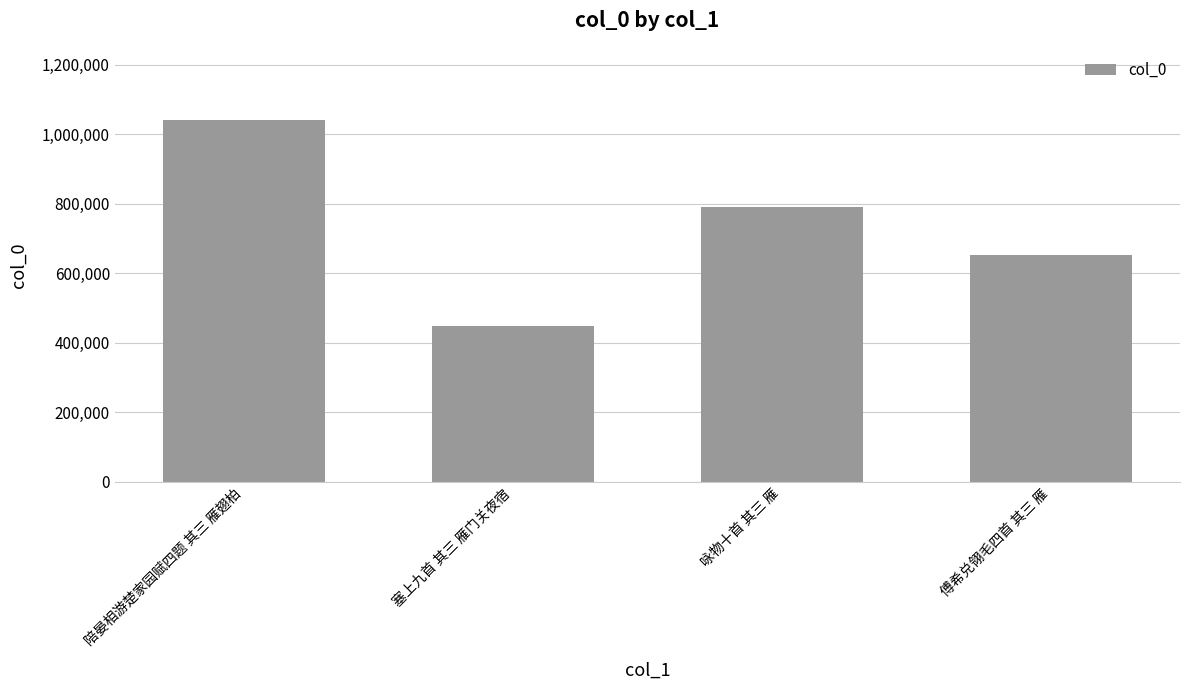

List the labels in order of value, smallest first.

塞上九首 其三 雁门关夜宿, 傅希兑翎毛四首 其三 雁, 咏物十首 其三 雁, 陪晏相游楚家园赋四题 其三 雁翅柏